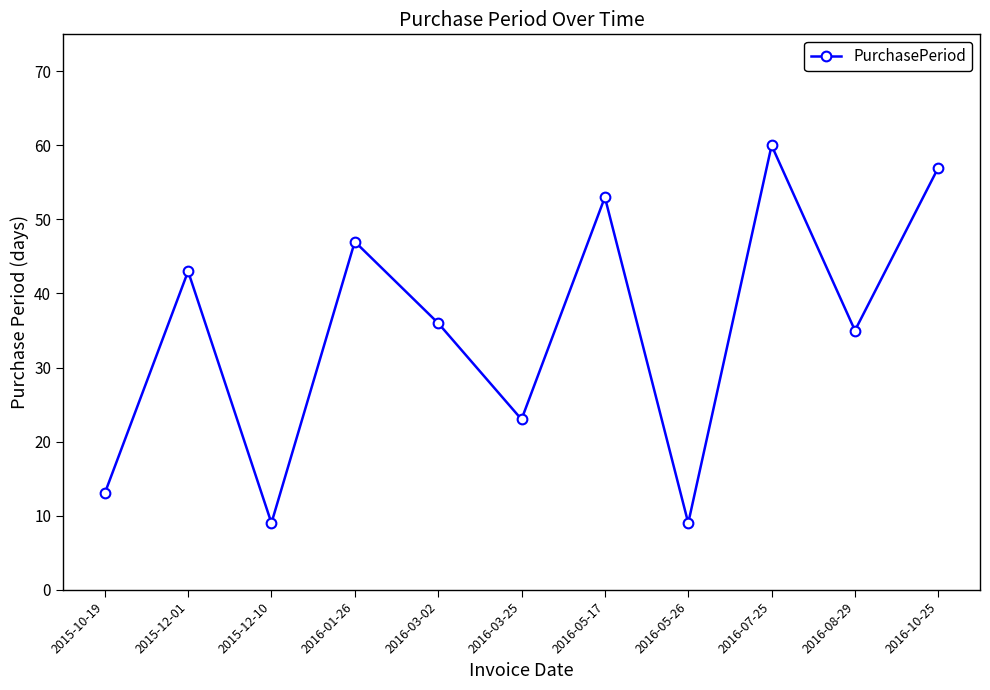

What is the sum of all values?

385